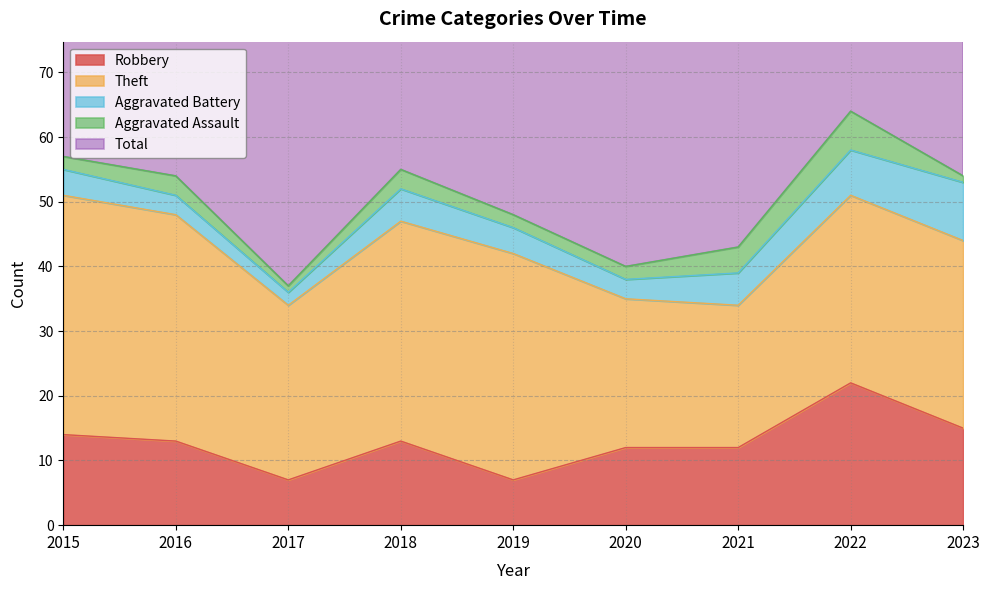

True or false: Robbery has a value of 7 at 2019.

True